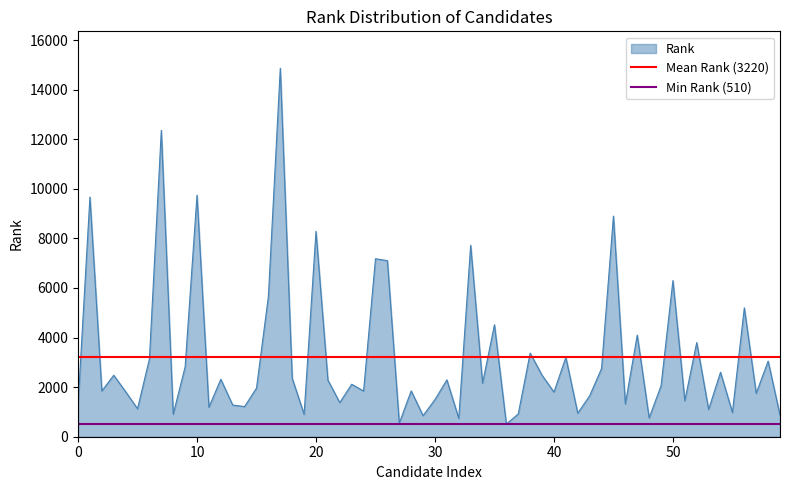

What is the highest value of the Rank series?

14868